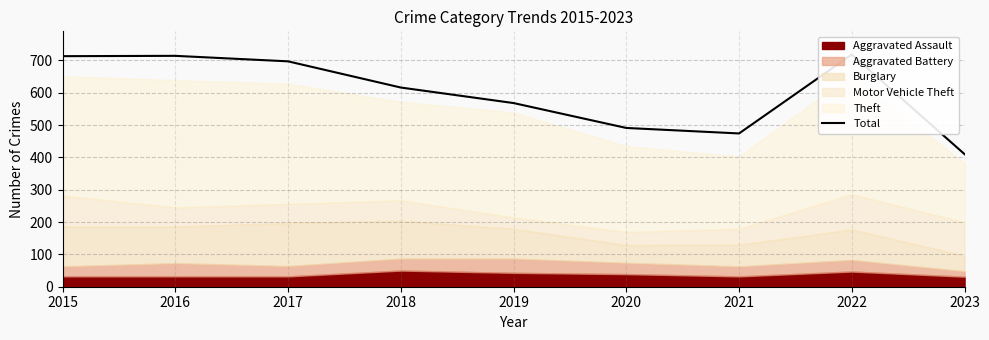

What is the minimum value shown in the chart?

410